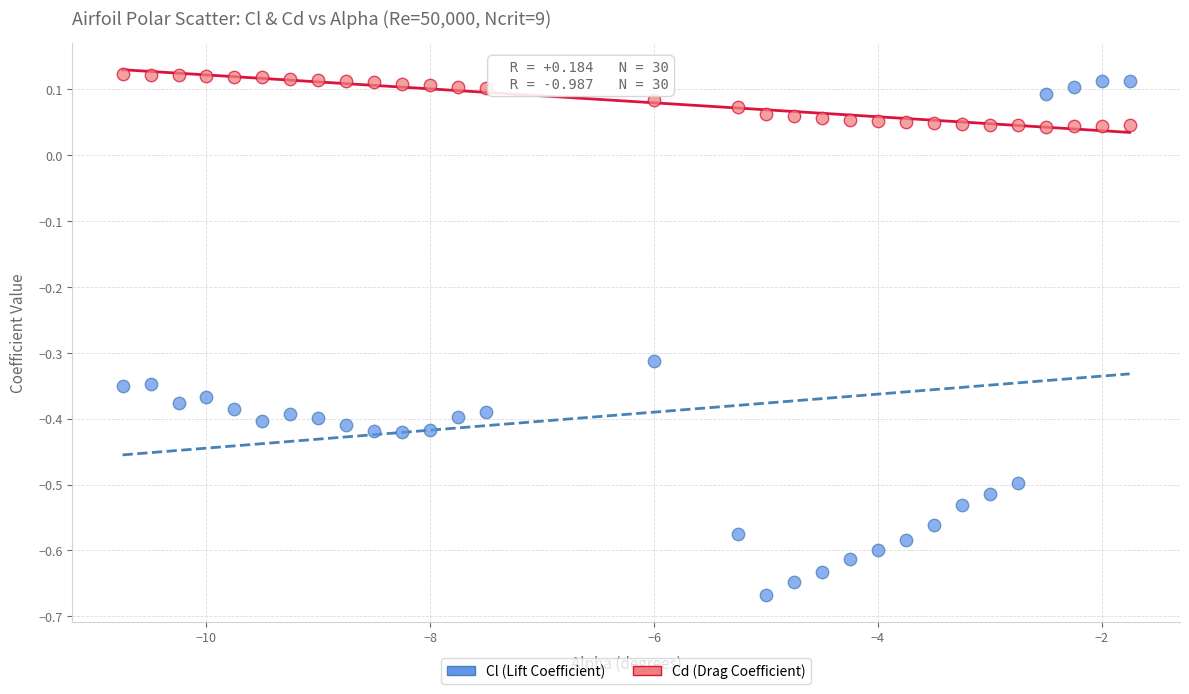

Which series has the largest Y range (max minus min)?

Cl (Lift Coefficient)